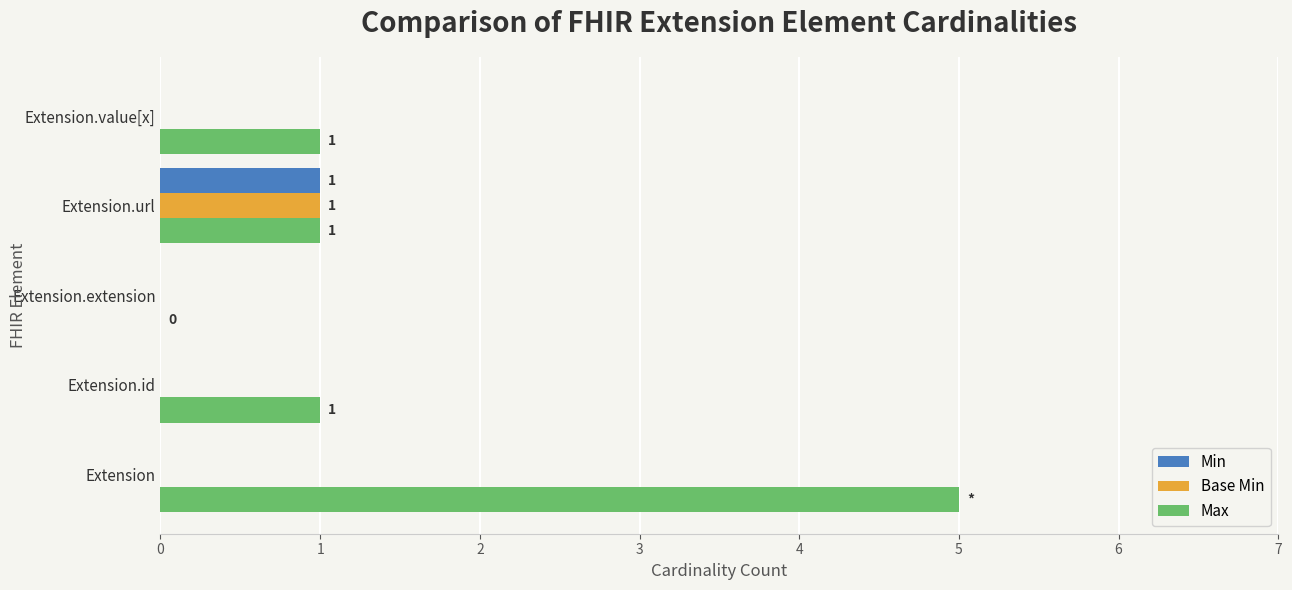

Between Extension and Extension.id, which series saw the biggest shift?

Max